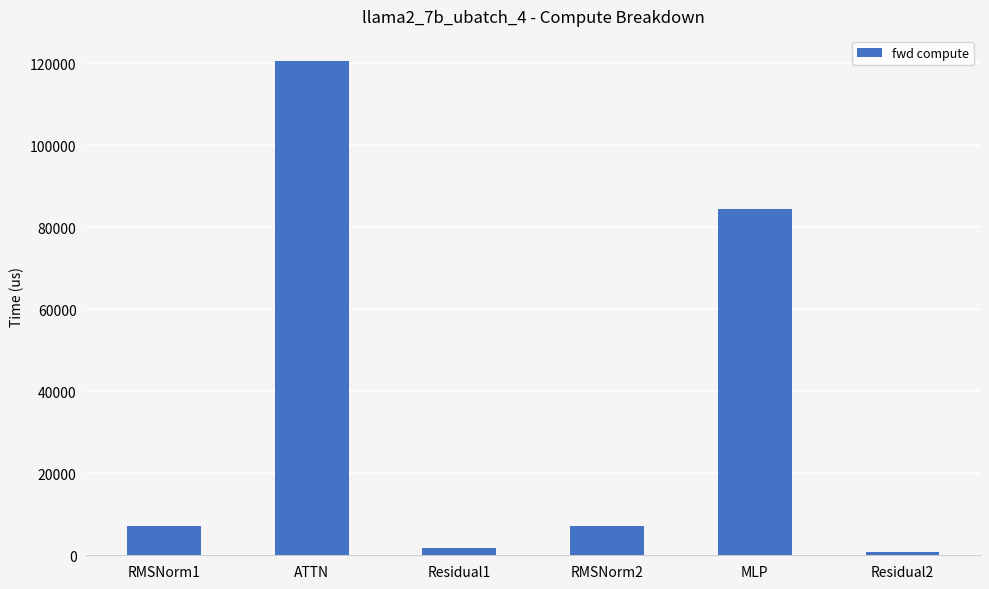

True or false: the data shows 202080.4 at ATTN.

False